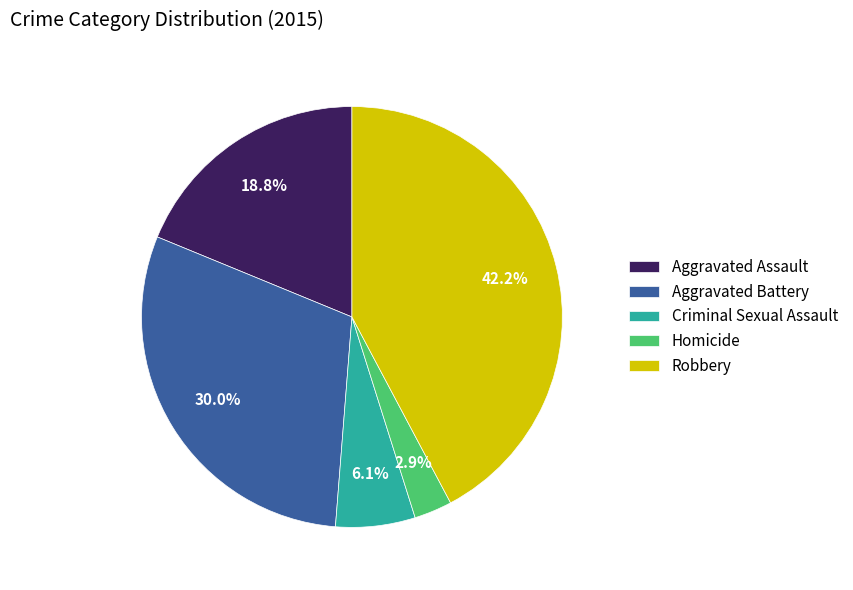

Which category has the smallest portion of the pie?

Homicide